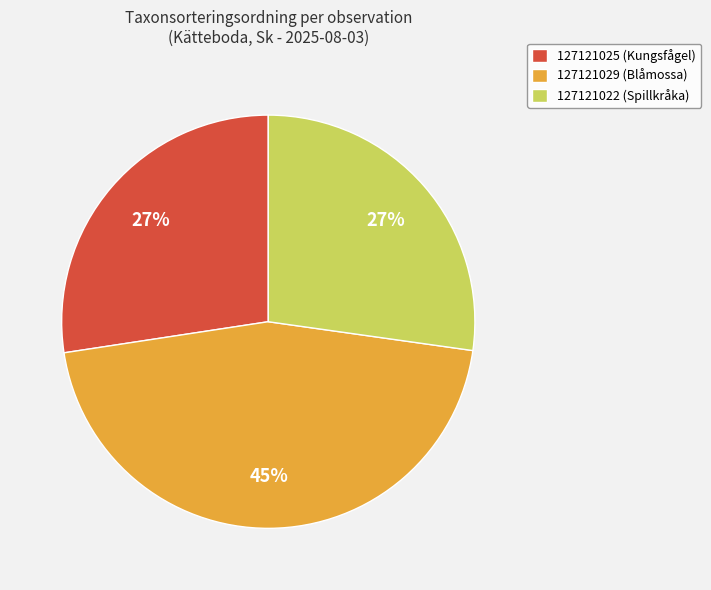

To the nearest percent, what is the difference between the 127121022 (Spillkråka) and 127121029 (Blåmossa) slice percentages?

18%